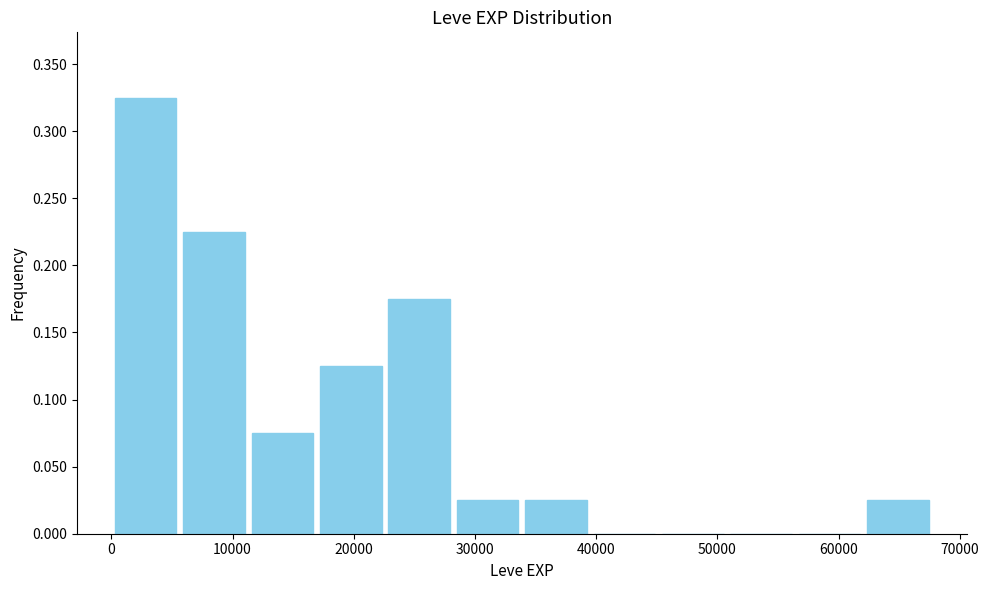

Reading left to right, transcribe this chart: for each bar, give the range it covers on the x-axis and its height. Neither the bar edges nor the heights are printed on the chart, so give them approximately, as read against the axes.

0 to 6000: 0.325
6000 to 11000: 0.225
11000 to 17000: 0.075
17000 to 23000: 0.125
23000 to 28000: 0.175
28000 to 34000: 0.025
34000 to 40000: 0.025
40000 to 45000: 0
45000 to 51000: 0
51000 to 56000: 0
56000 to 62000: 0
62000 to 68000: 0.025